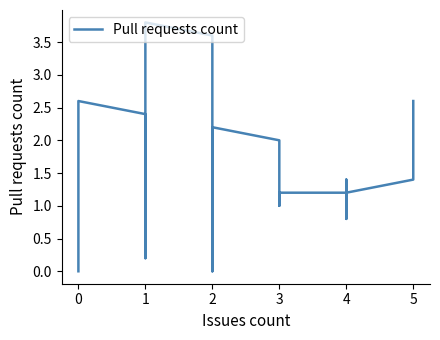

Reading left to right, extract all data points from this chart.

0.0	0.0	0.0	0.2	0.4	2.6	2.6	2.6	2.4	2.2	0.2	1.6	3.8	3.8	3.8	3.6	2.2	0.0	0.0	0.2	0.6	1.4	2.2	2.2	2.2	2.0	1.8	1.0	1.2	1.2	1.4	0.8	1.2	1.4	1.6	2.6